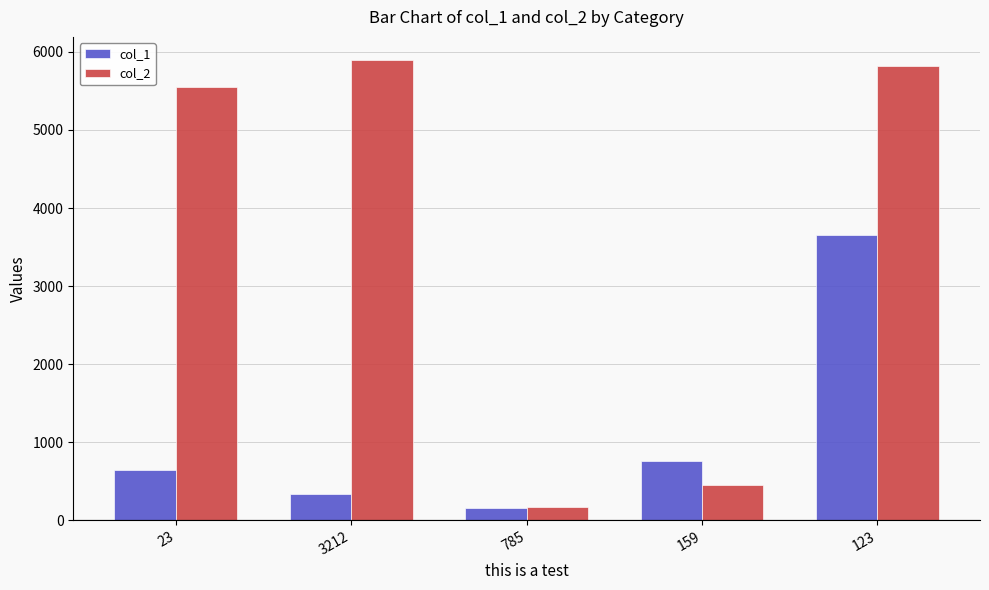

What is the label of the 1st bar from the right?

123